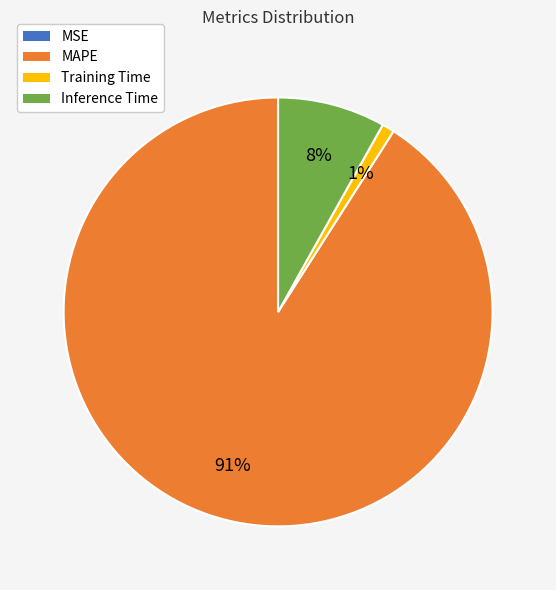

Combined, do Training Time and MAPE account for over 50%?

Yes